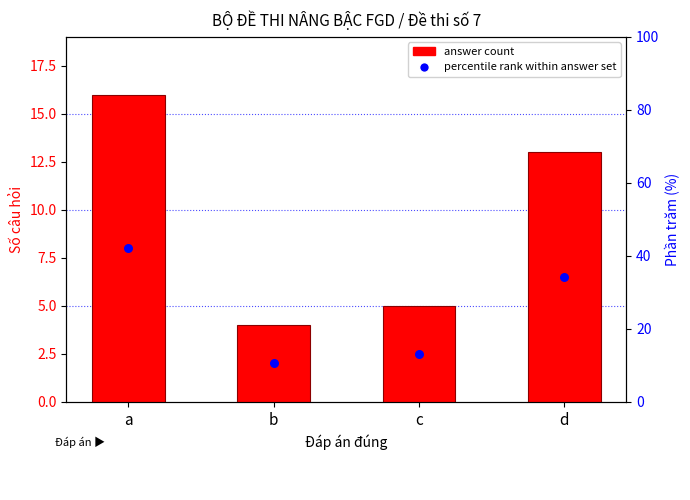

Which series reaches the minimum Y coordinate?

answer count